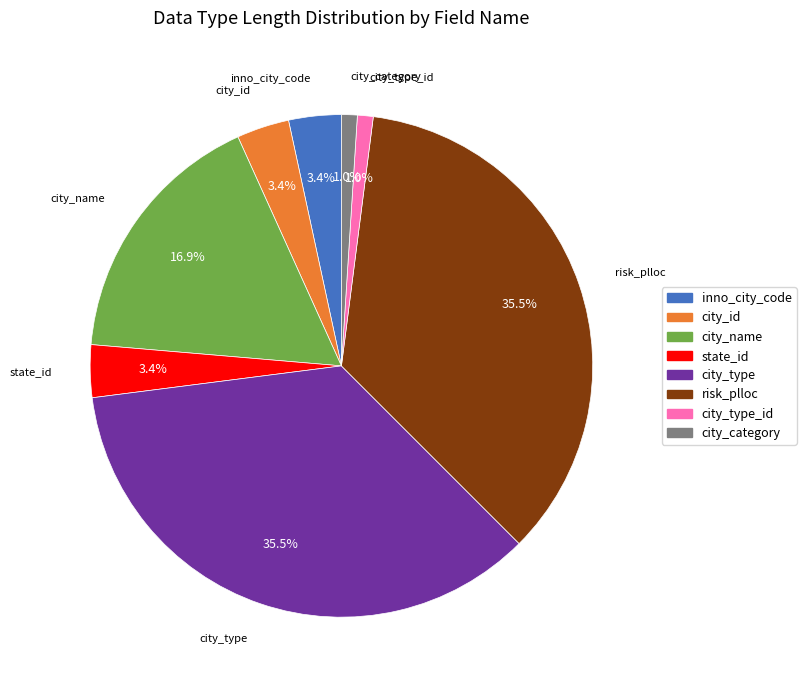

How much of the chart is everything except city_name?

83.1%